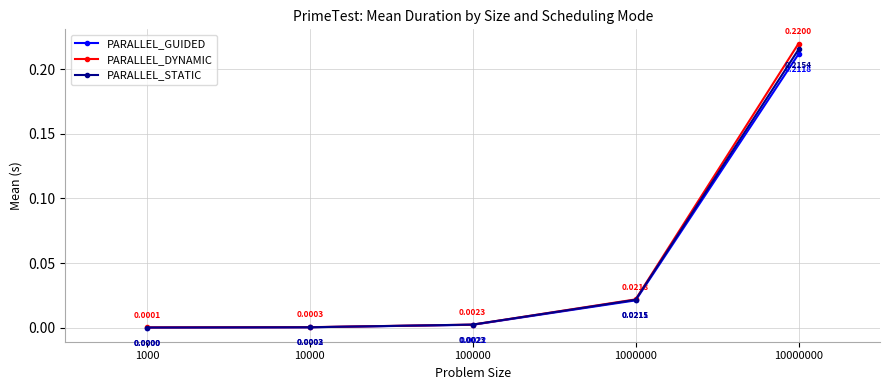

Which series has the widest spread of values?

PARALLEL_DYNAMIC